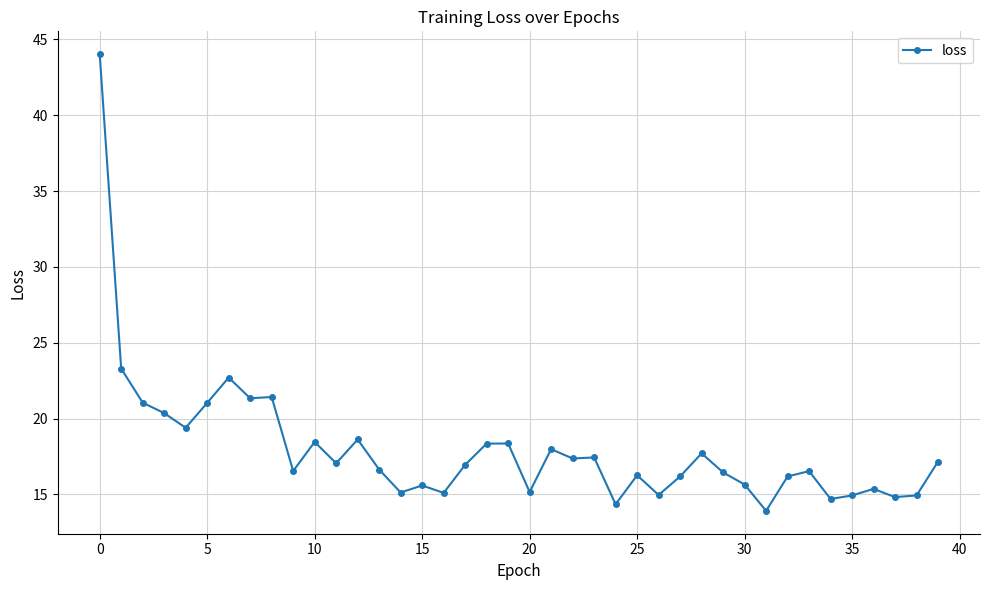

What is the average value?

18.0